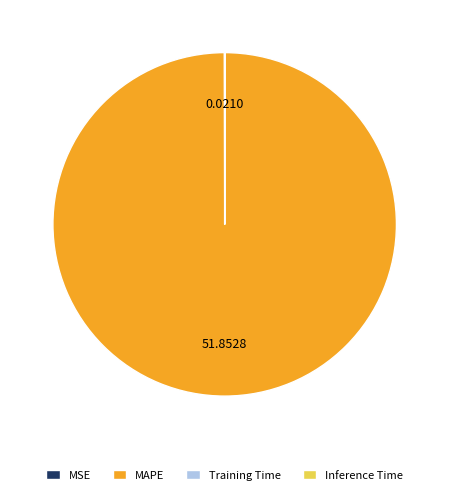

Which slice represents more than half of the pie?

MAPE